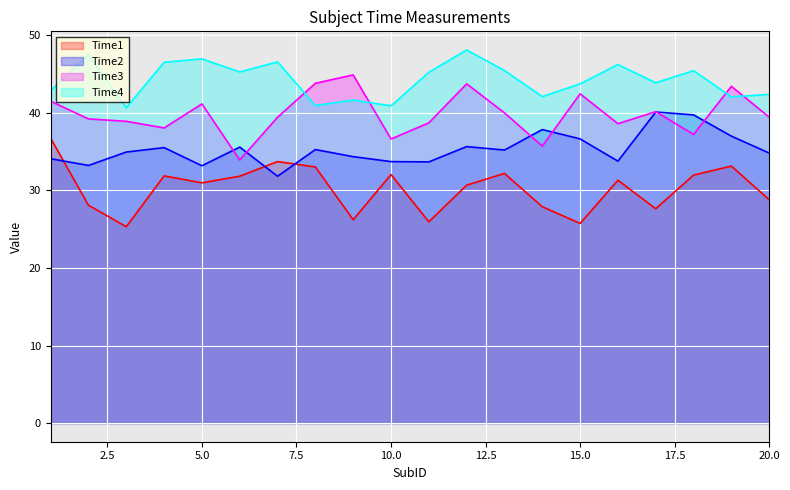

True or false: Time4 and Time1 intersect in this chart.

False